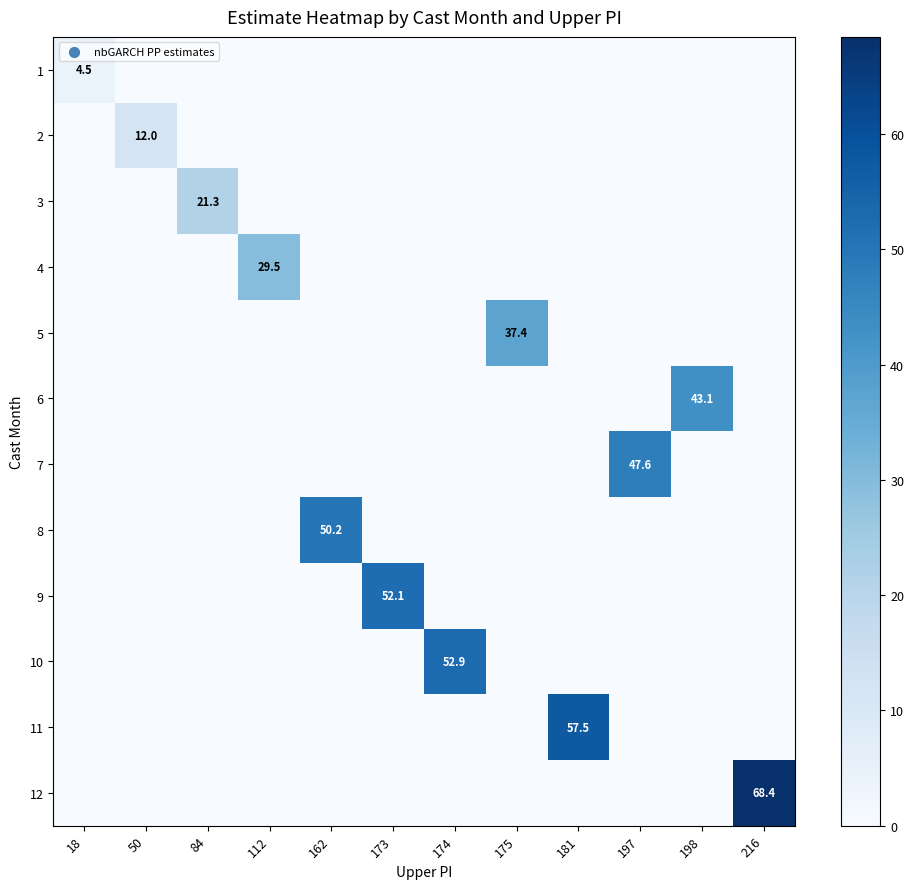

What is the difference between the highest and lowest values at 181?

57.5